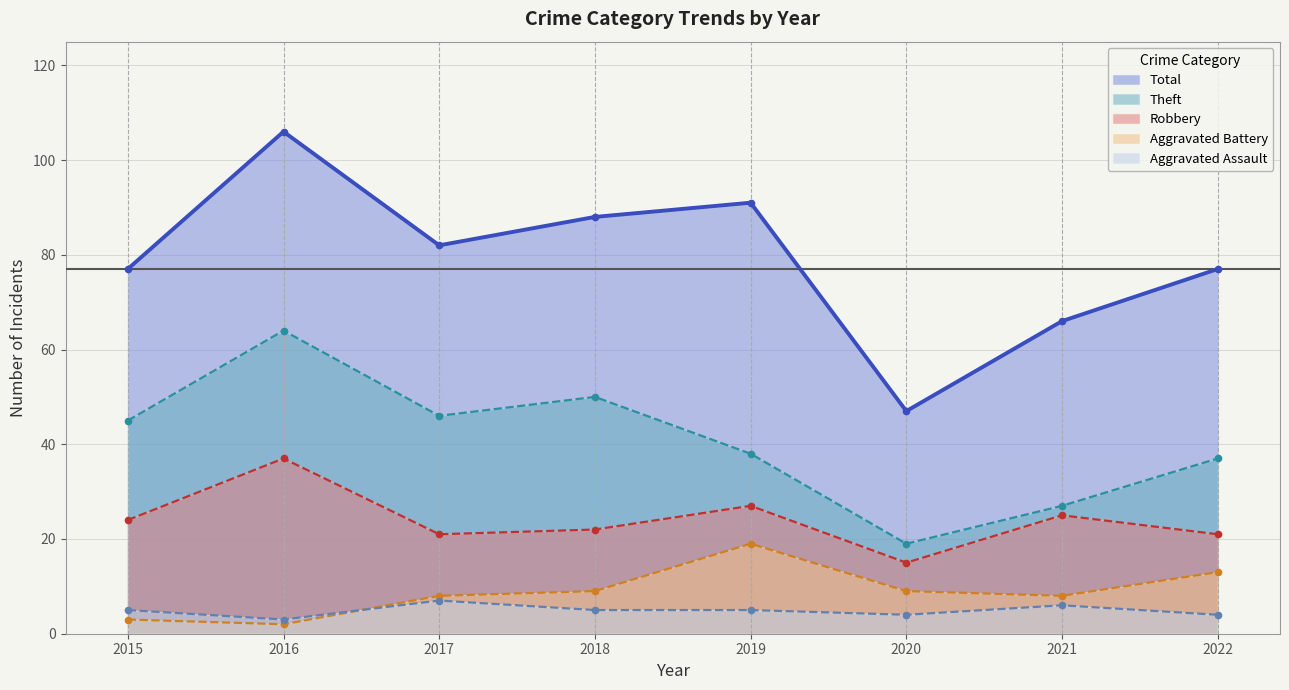

At which category is the sum across all series the highest?

2016